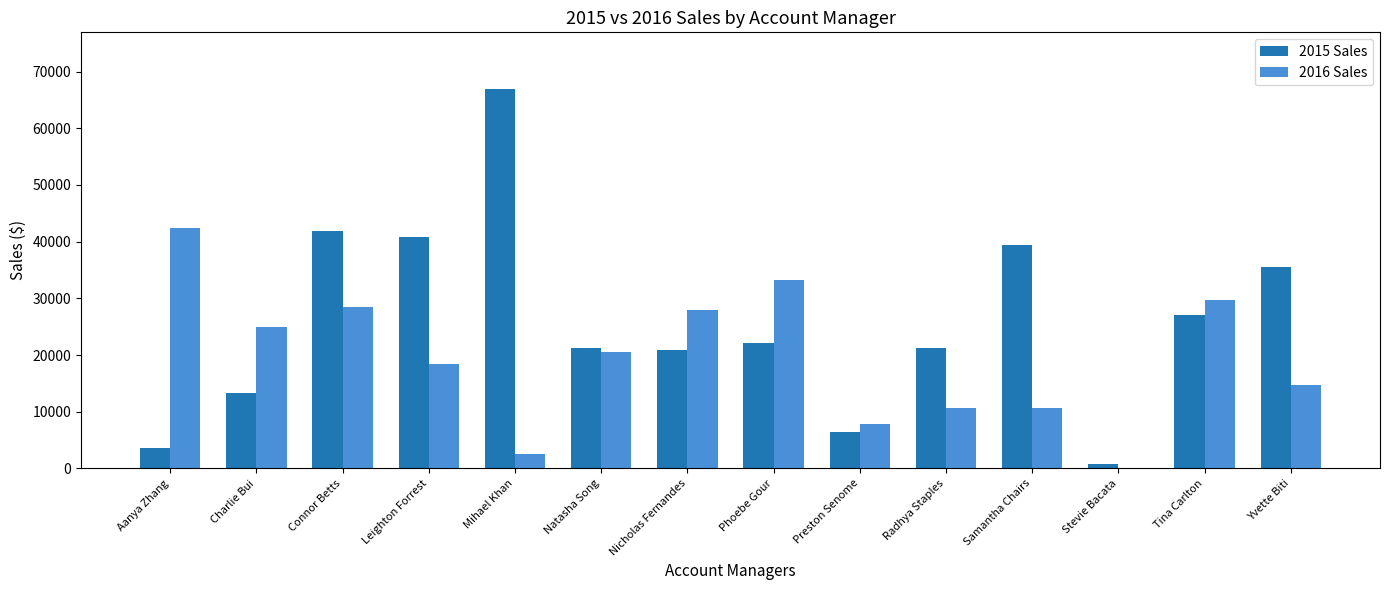

Are the bars grouped side by side (vs. stacked)?

Yes